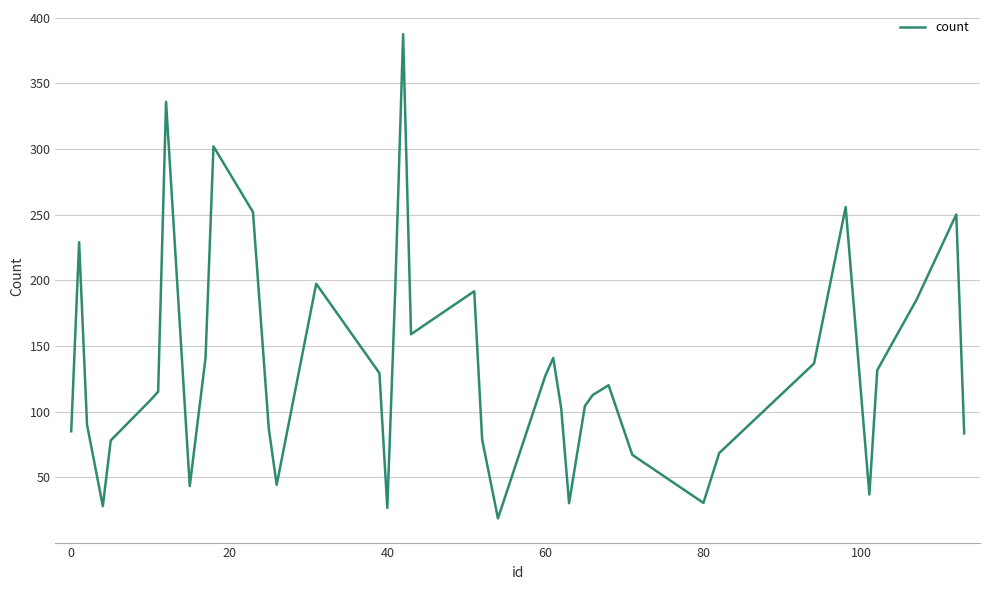

What is the maximum value shown in the chart?

387.5